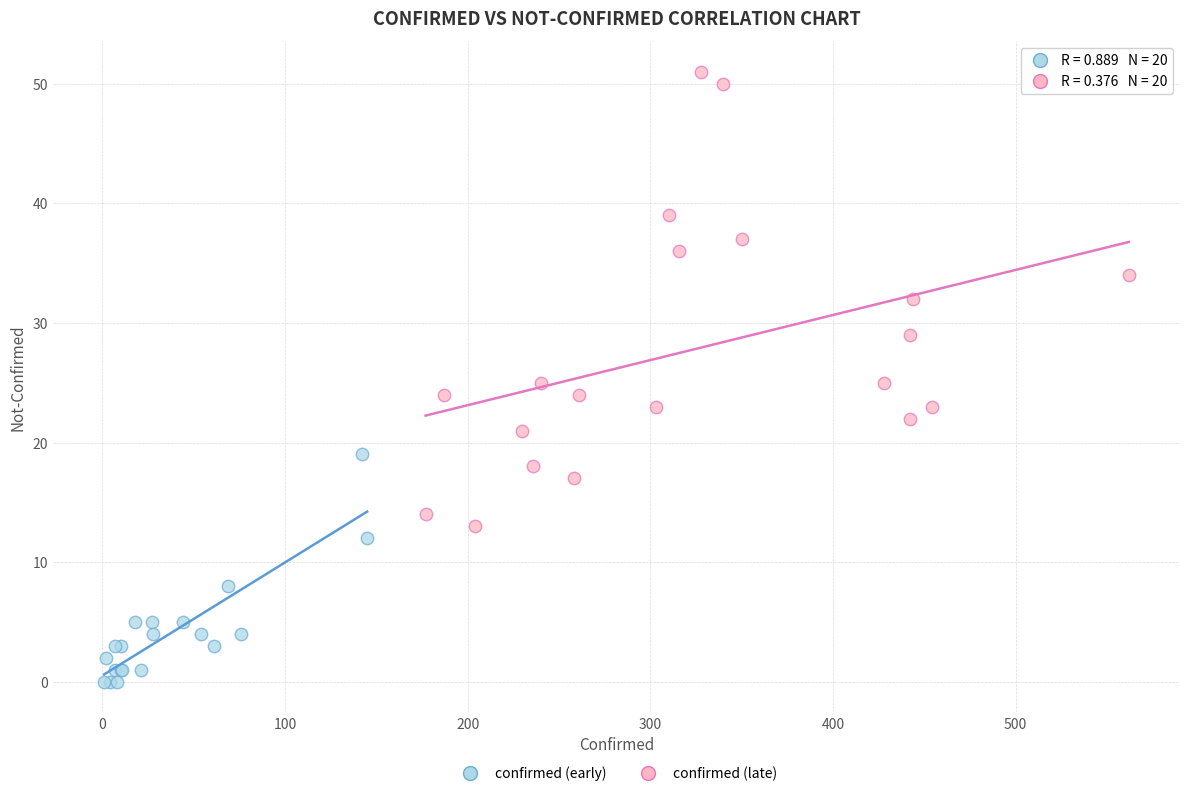

Which series has the largest Y range (max minus min)?

confirmed (late)